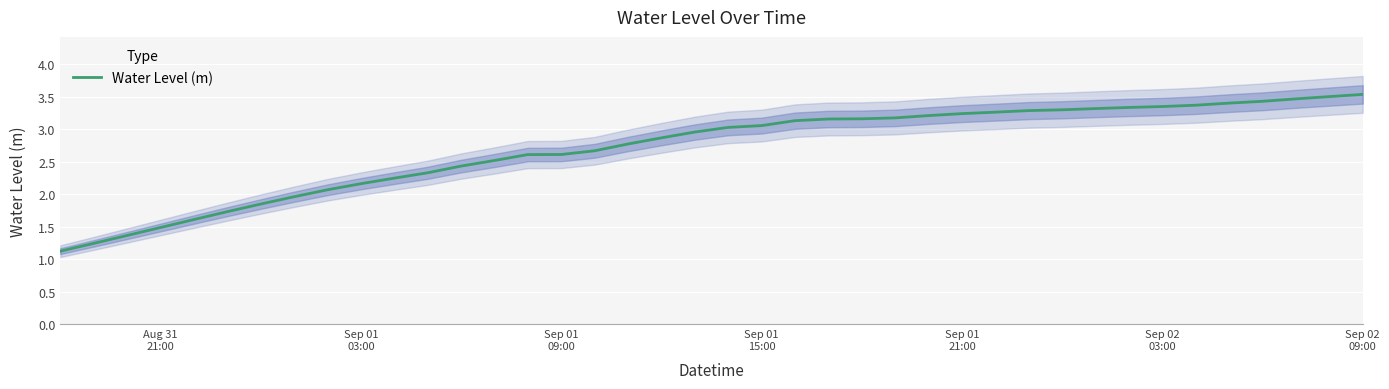

What is the lowest value of the Water Level (m) series?

1.1